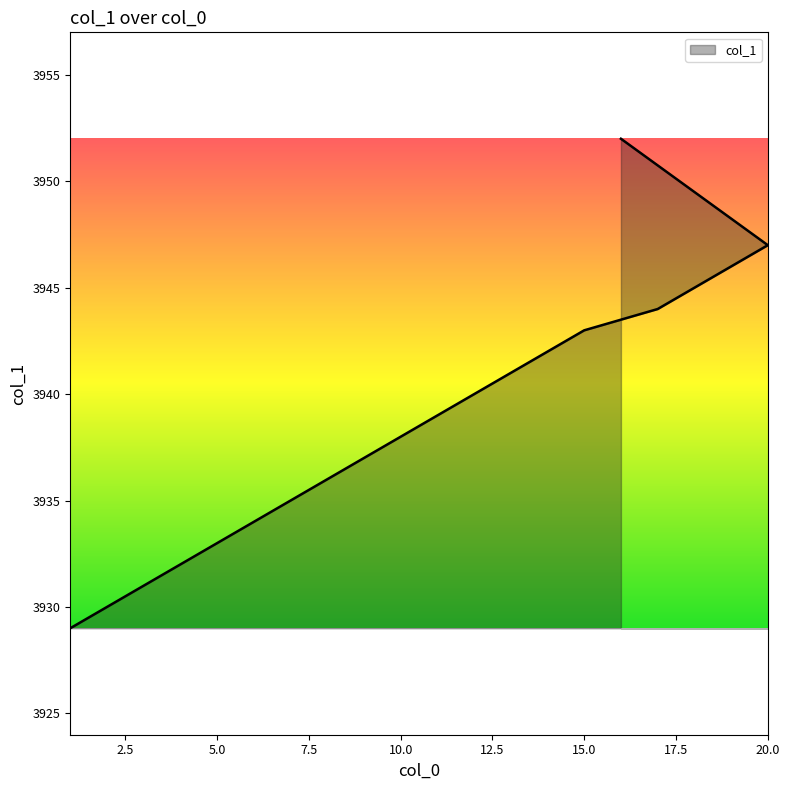

What is the change in value from 19 to 16?

+6